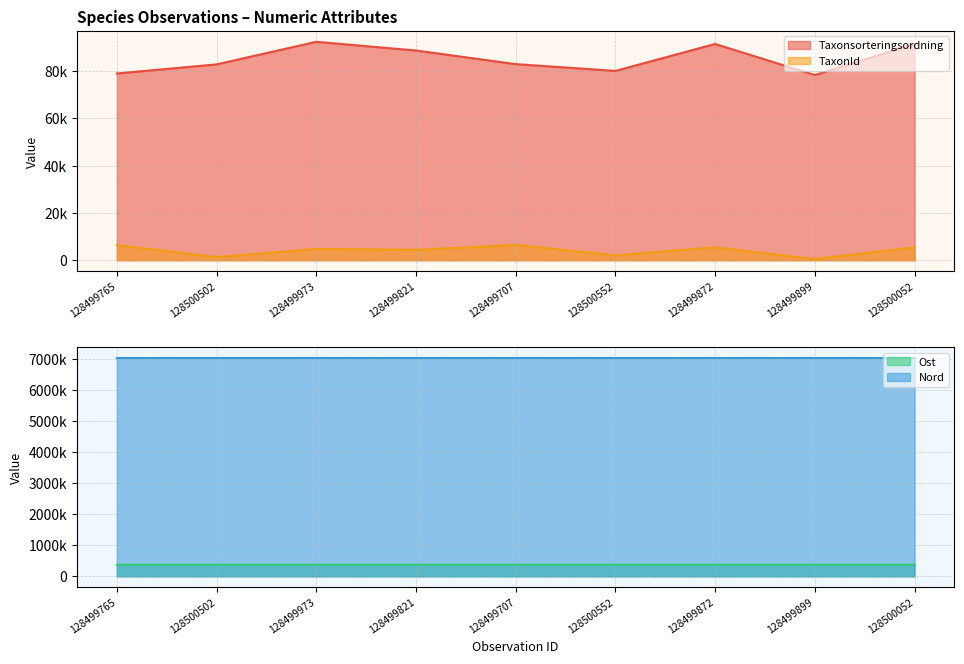

Count the number of data series in this chart.

4